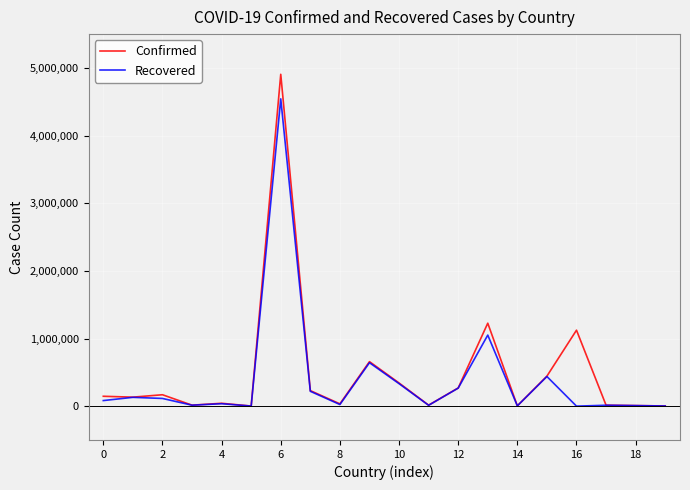

What is the maximum value shown in the chart?

4905925